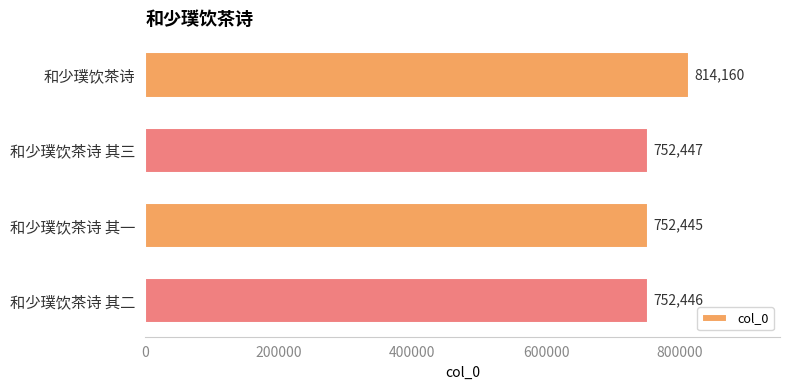

What is the difference between the maximum and minimum values?

61715